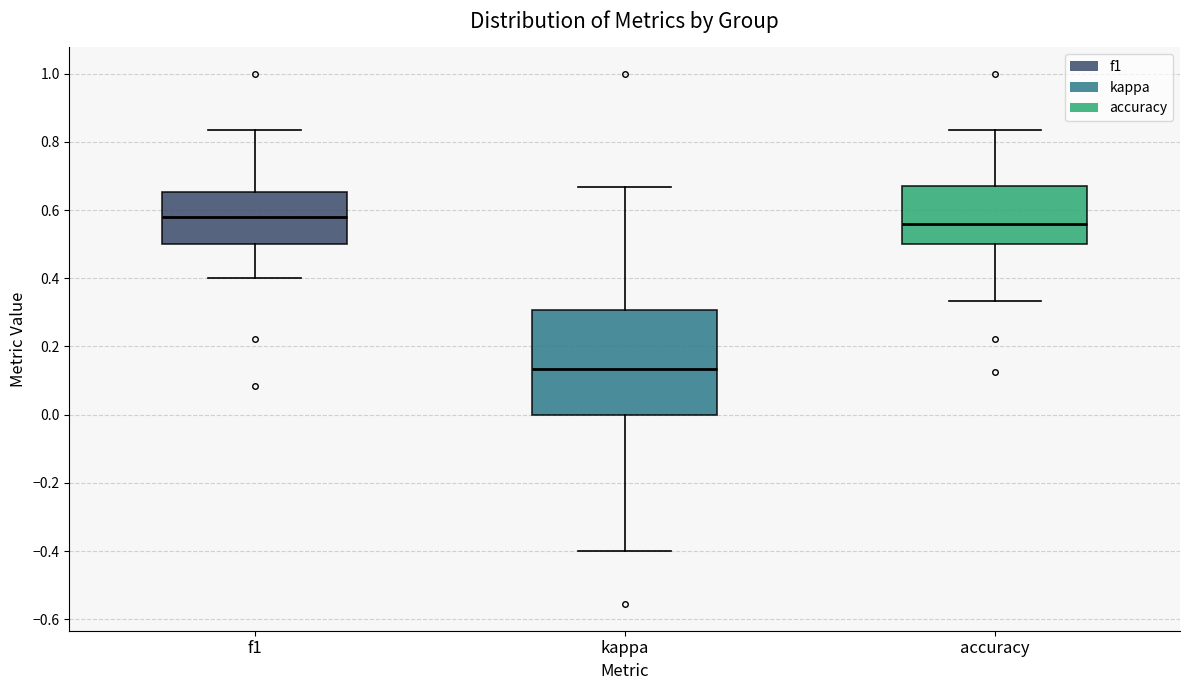

Reading left to right, transcribe this box plot: for each box, give where its median line is, the range the box spans, and where its two whiskers end, as read against the y-axis. The values are not printed on the chart, so give them approximately, as read against the axis.

f1: median 0.58, box 0.50 to 0.66, whiskers 0.40 to 0.84
kappa: median 0.14, box 0.00 to 0.30, whiskers -0.40 to 0.66
accuracy: median 0.56, box 0.50 to 0.66, whiskers 0.34 to 0.84